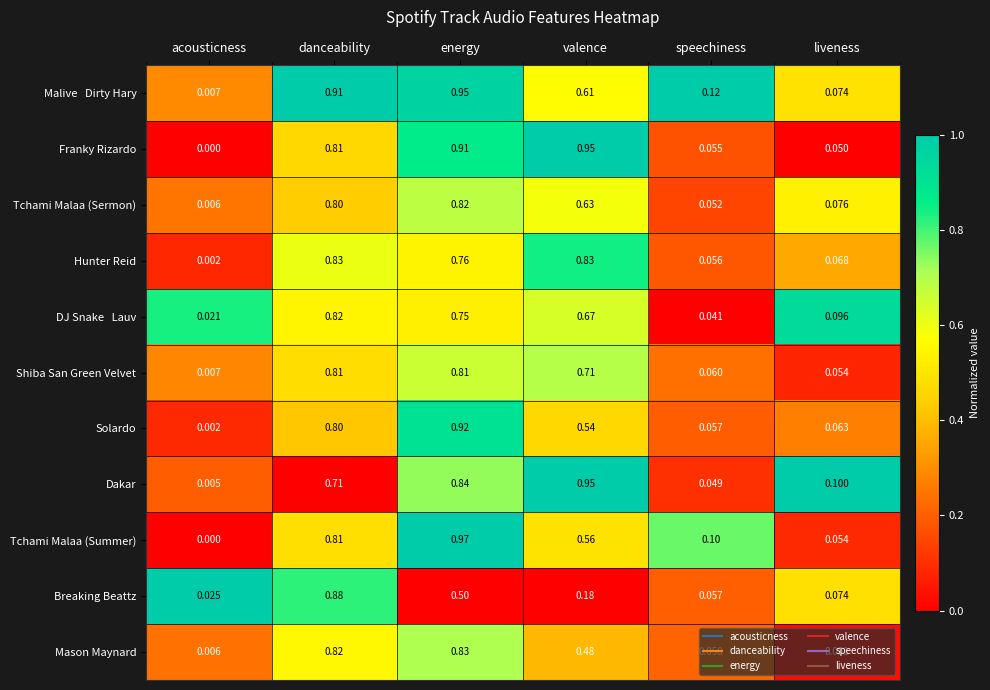

Between acousticness and energy, which series saw the biggest shift?

Tchami Malaa (Summer)